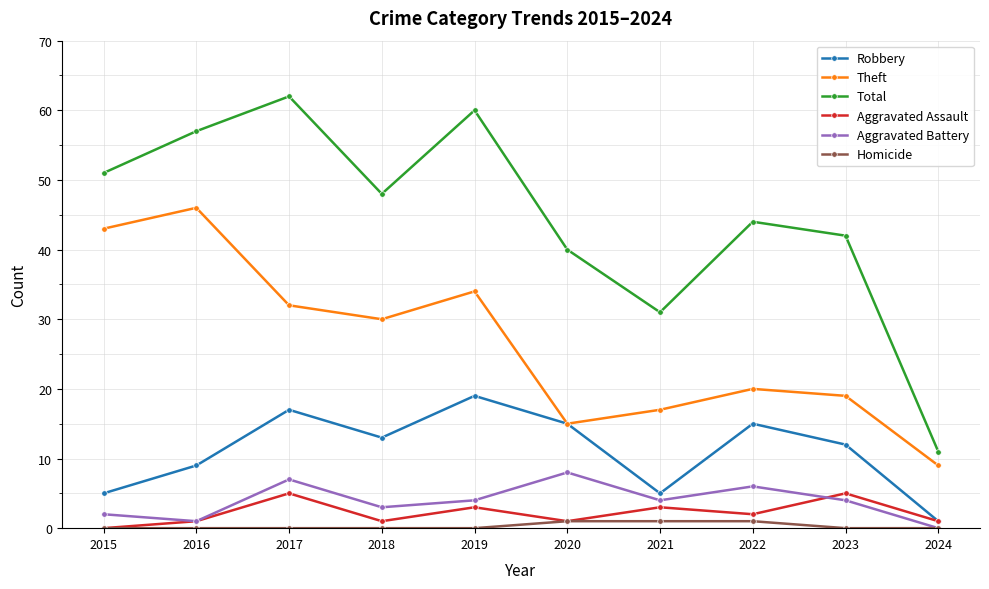

What is the value of the Theft point at the 10th from the left?

9